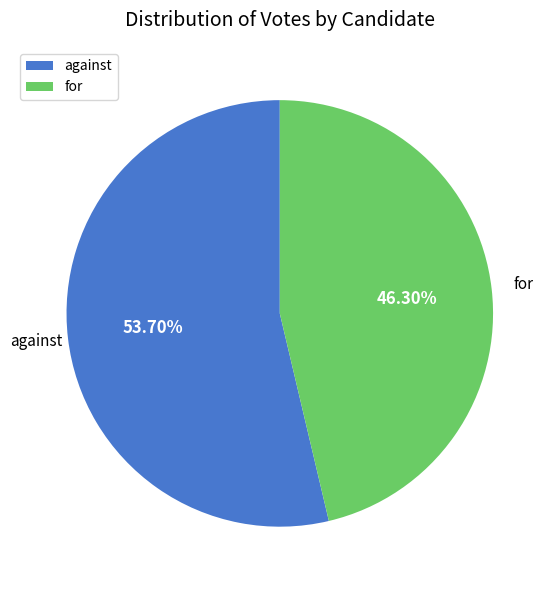

How many slices are in this pie chart?

2